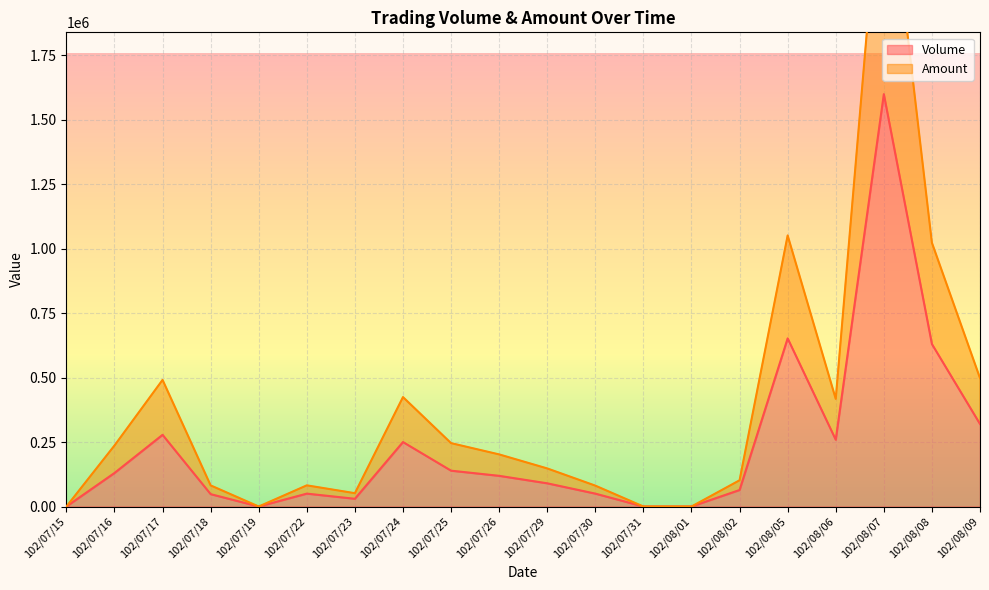

True or false: Volume and Amount cross at least once.

False